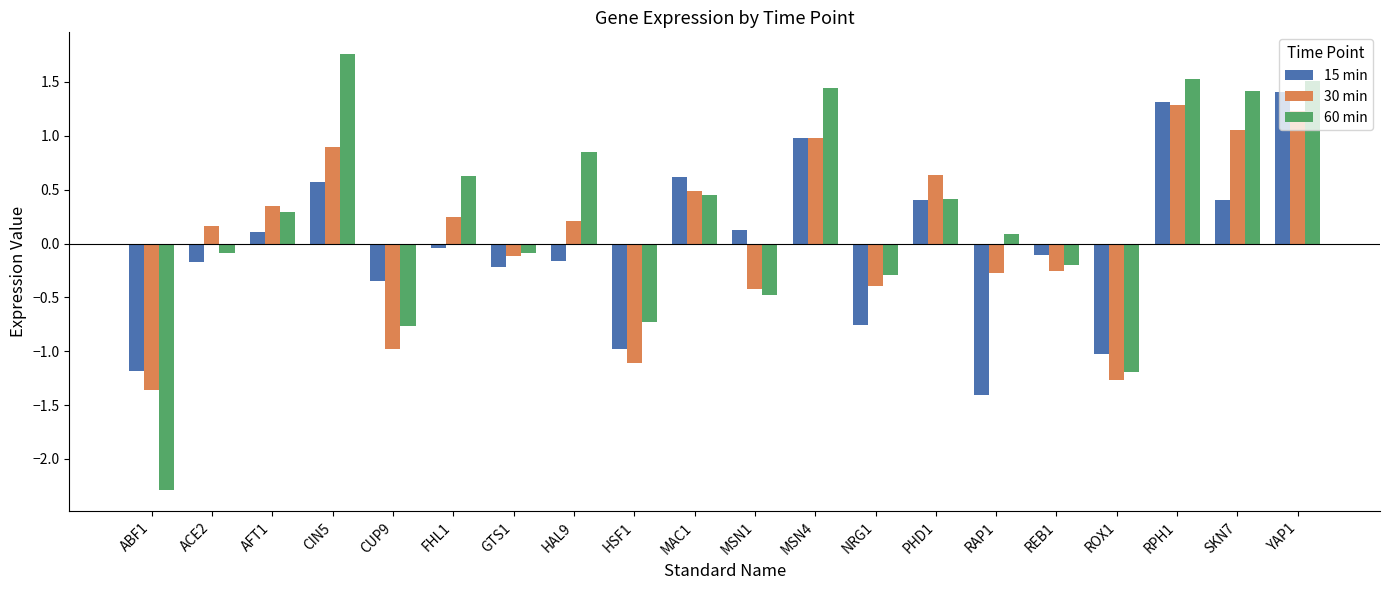

Is it true that 60 min equals 1.4 at SKN7?

True